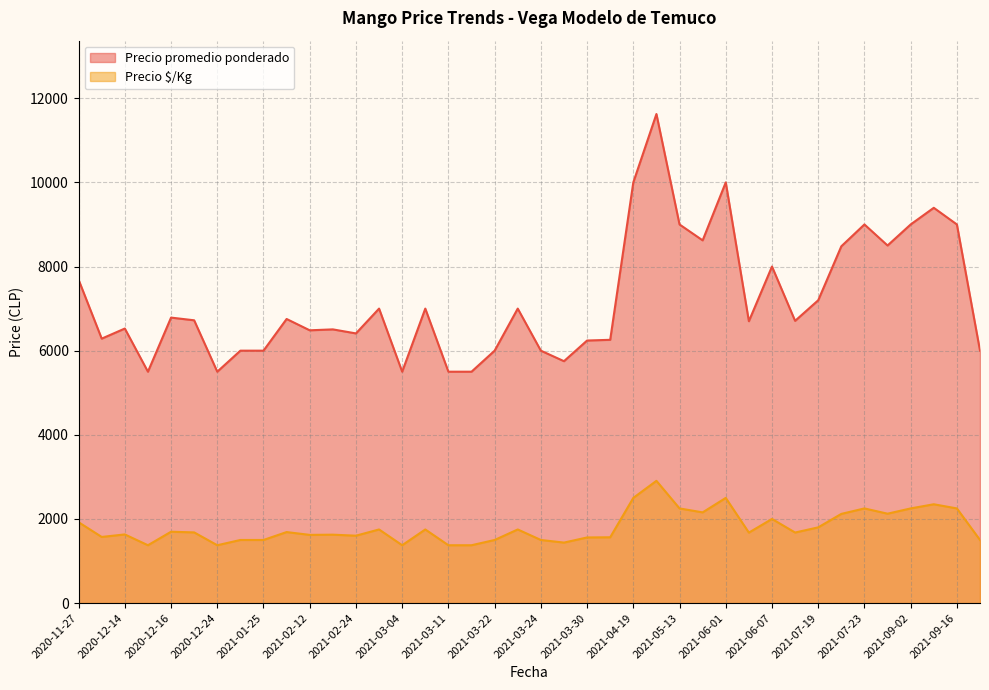

Rank the series by their maximum value, from lowest to highest.

Precio $/Kg, Precio promedio ponderado